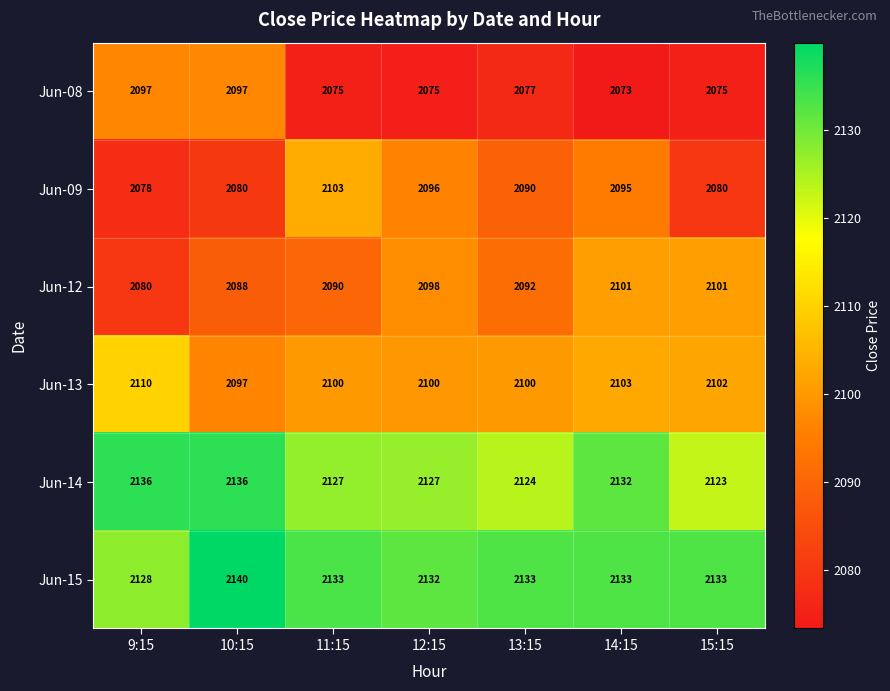

Which category has the lowest value across all series?

14:15